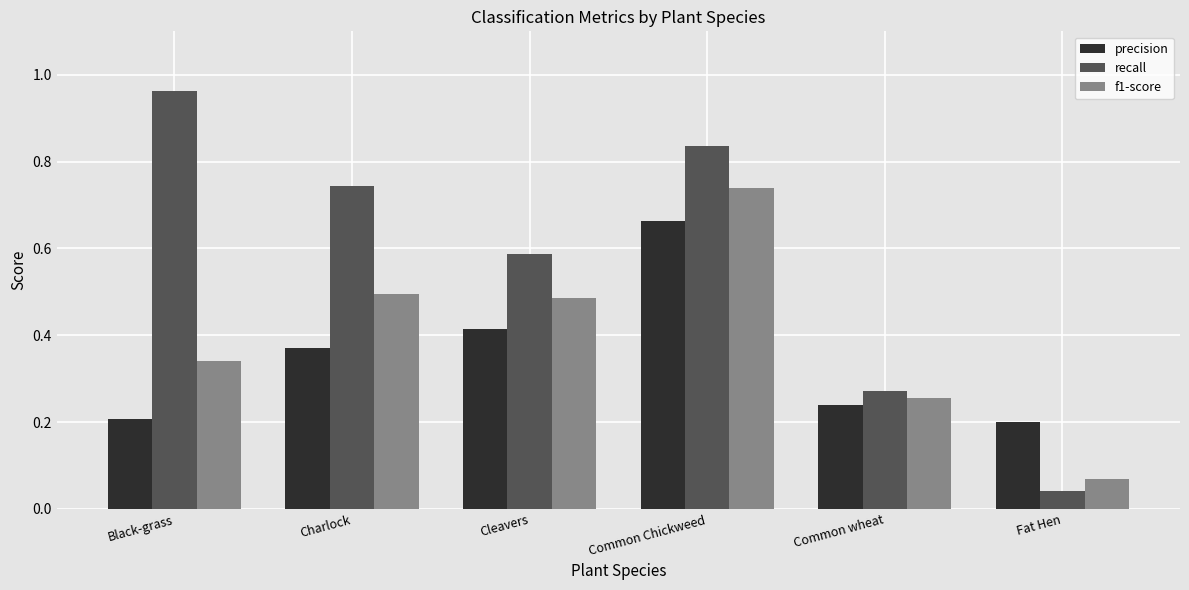

Where is f1-score nearest to the value 0?

Fat Hen